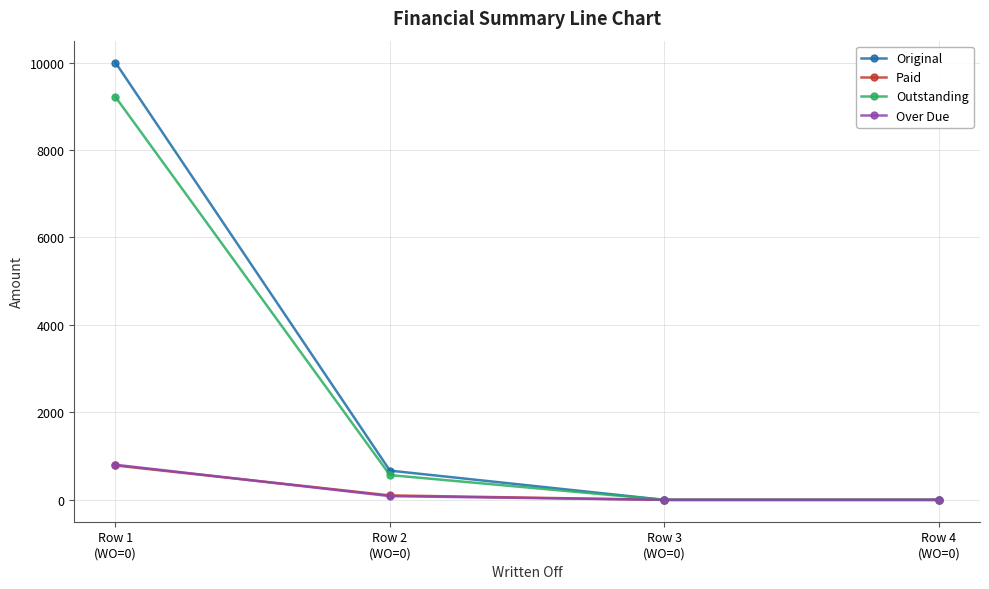

What is the label of the 1st point from the right?

Row 4
(WO=0)